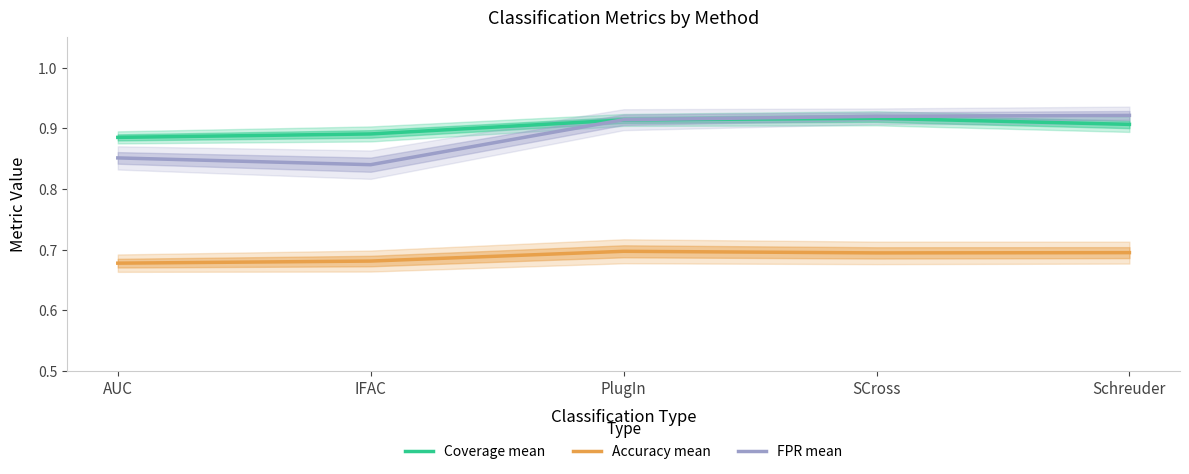

What is the sum of the Coverage mean values at SCross and Schreuder?

1.8